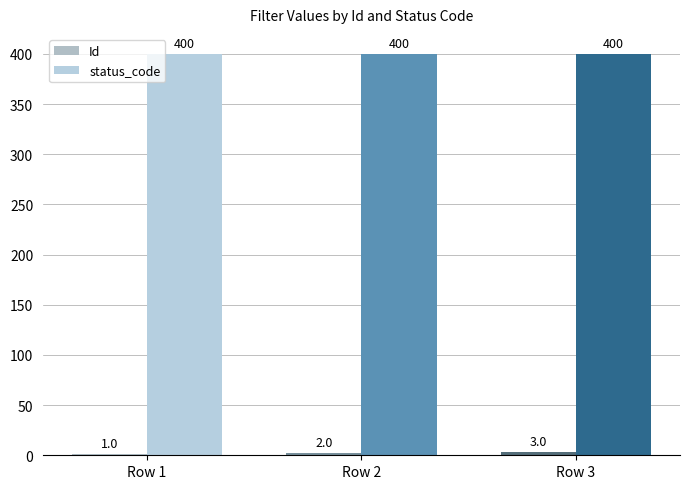

Which series has the largest range (max minus min)?

Id